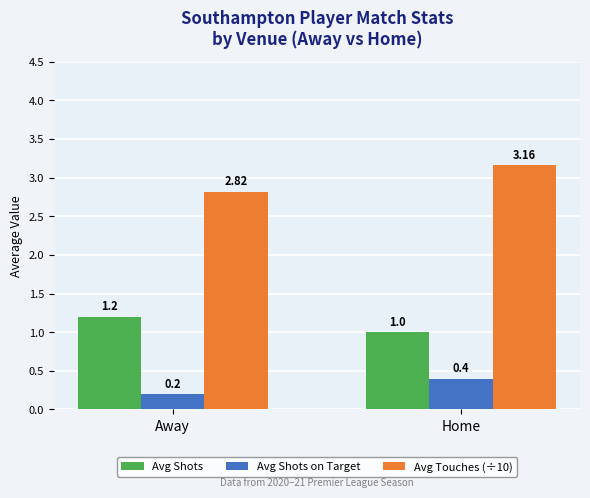

Rank the series at Away from highest to lowest value.

Avg Touches (÷10), Avg Shots, Avg Shots on Target